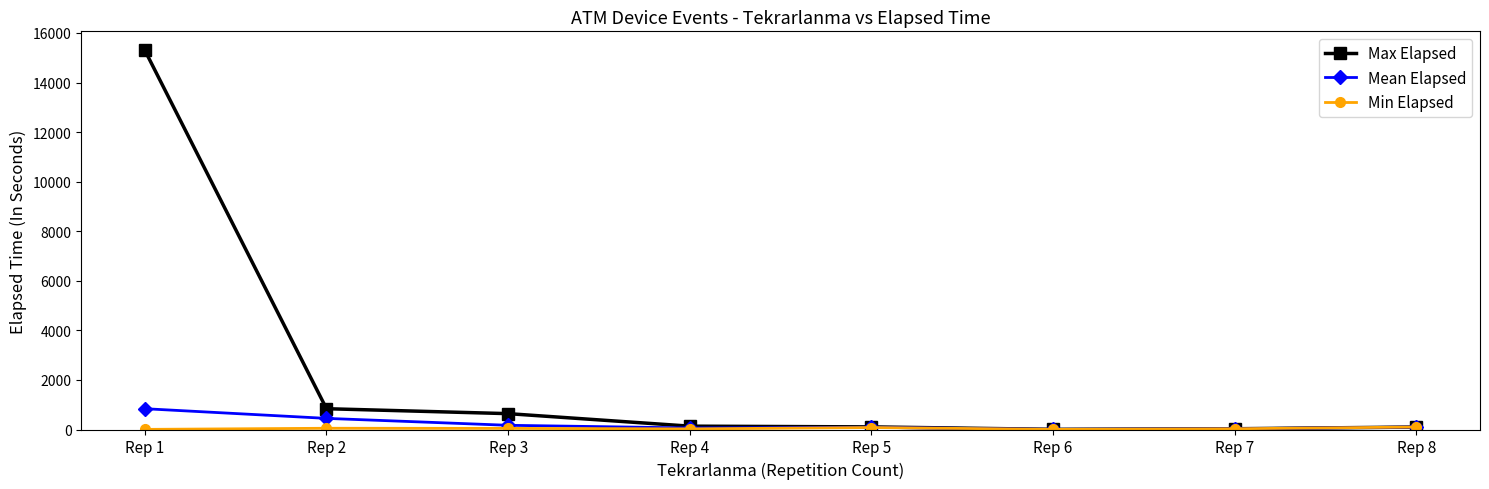

At which label does Max Elapsed first exceed 135?

Rep 1